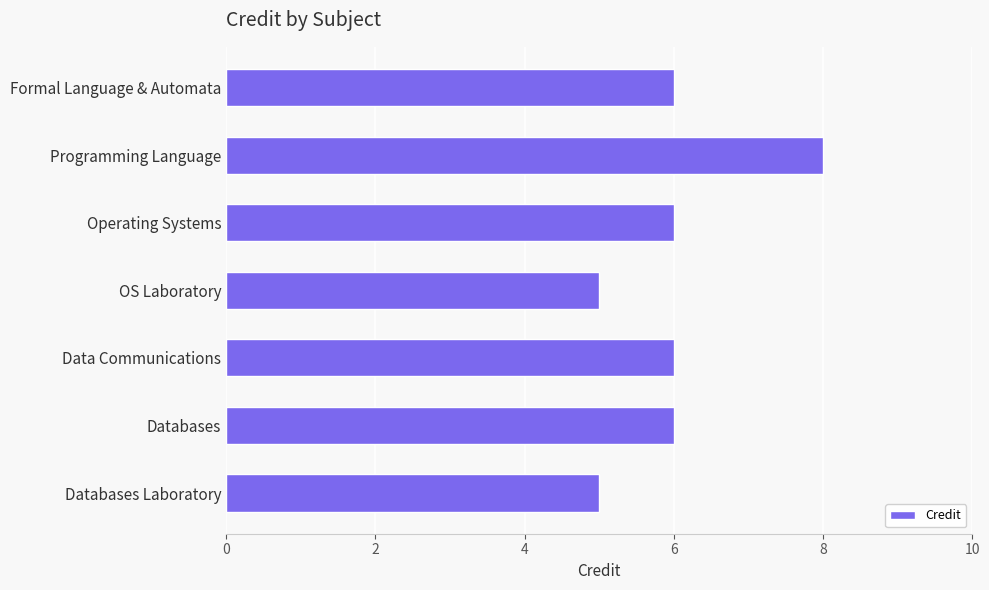

Reading top to bottom, what are all the values shown in this chart?

Formal Language & Automata=6	Programming Language=8	Operating Systems=6	OS Laboratory=5	Data Communications=6	Databases=6	Databases Laboratory=5